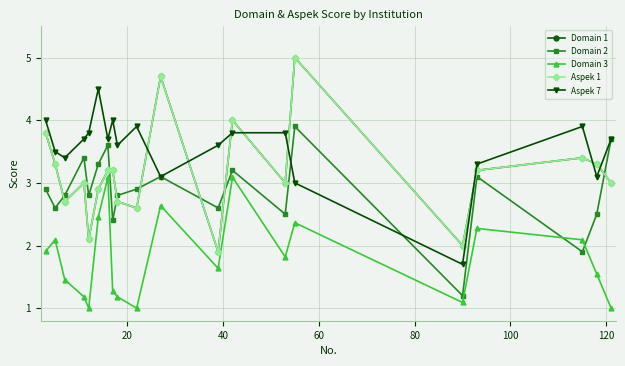

How many intersections are there between Aspek 7 and Domain 1?

8